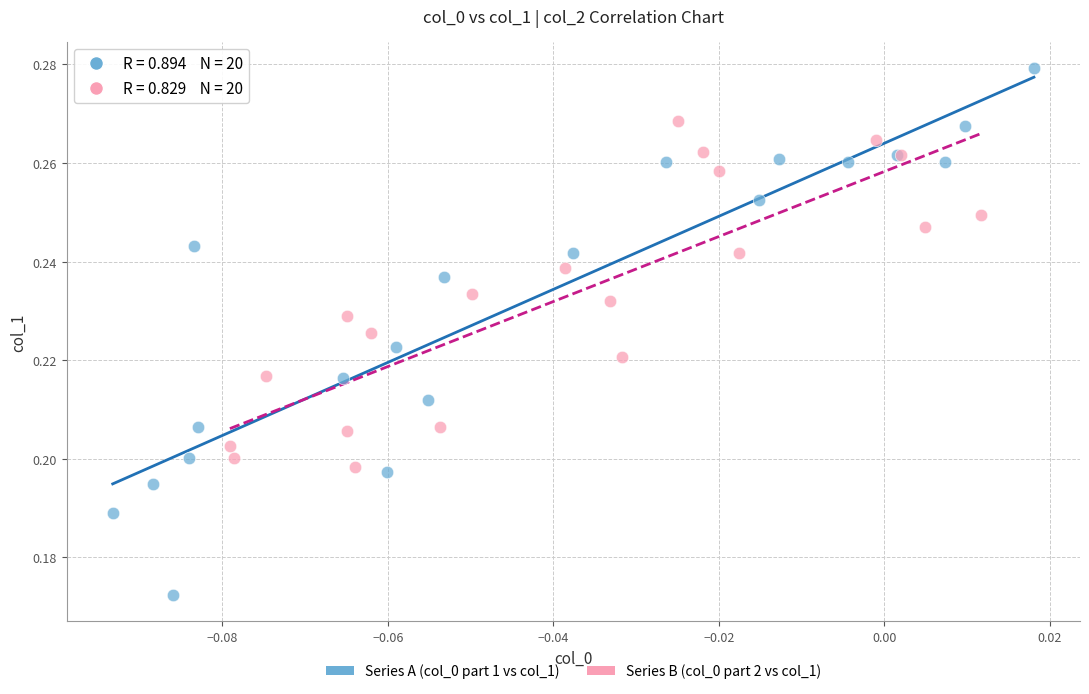

Which series has the widest spread of Y values?

Series A (col_0 part 1 vs col_1)